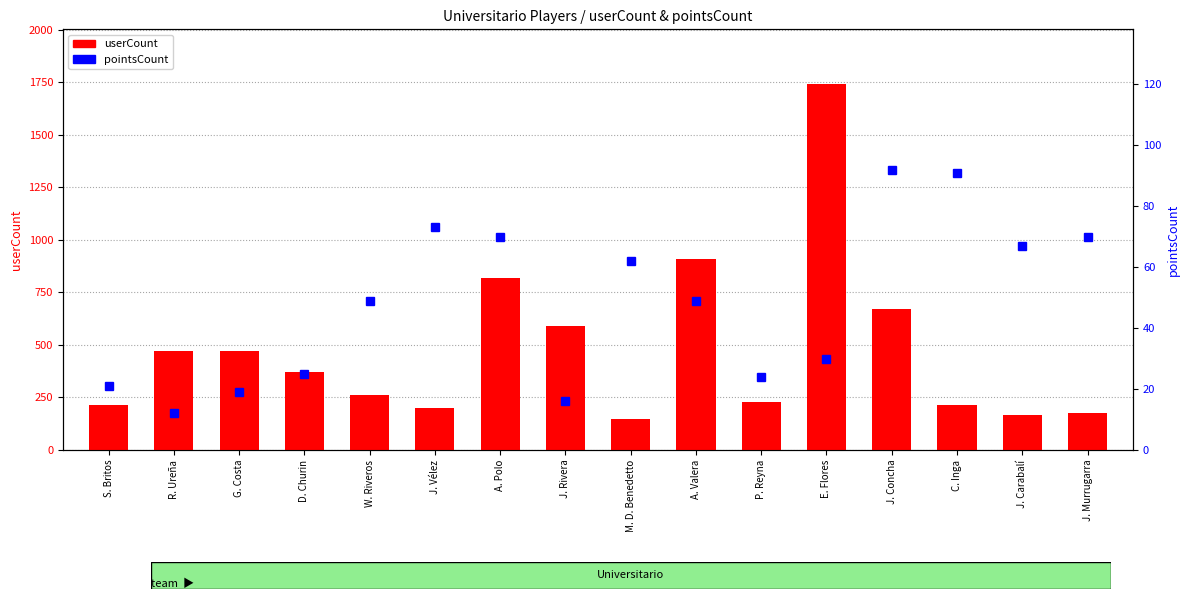

Reading left to right, list all the values displayed in this chart.

userCount: 216	472	473	371	264	199	819	590	146	907	230	1741	672	215	165	175
pointsCount: 21	12	19	25	49	73	70	16	62	49	24	30	92	91	67	70